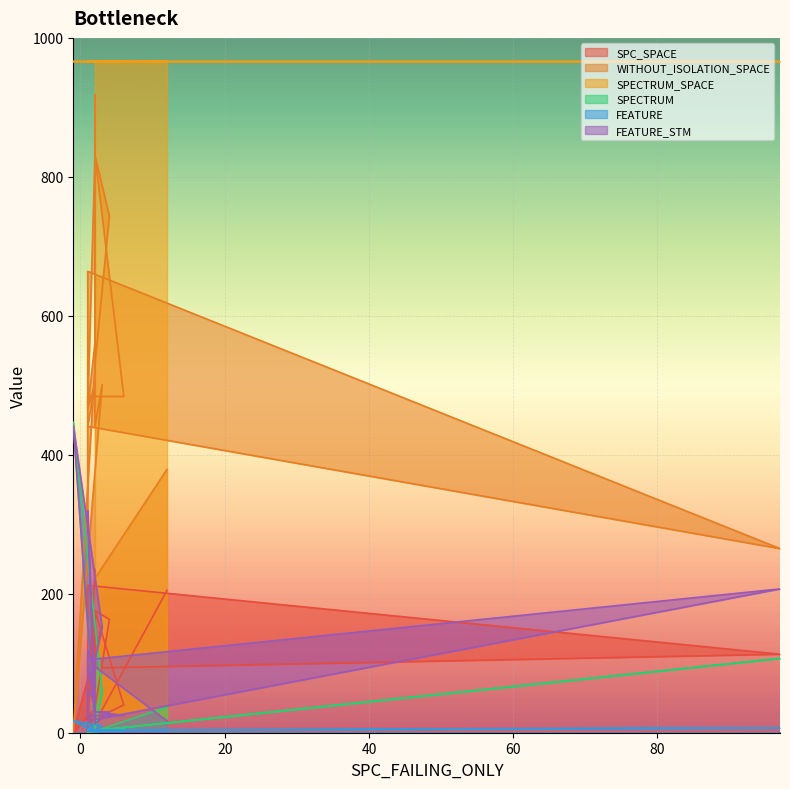

Where is the first local maximum for SPECTRUM_SPACE?

2